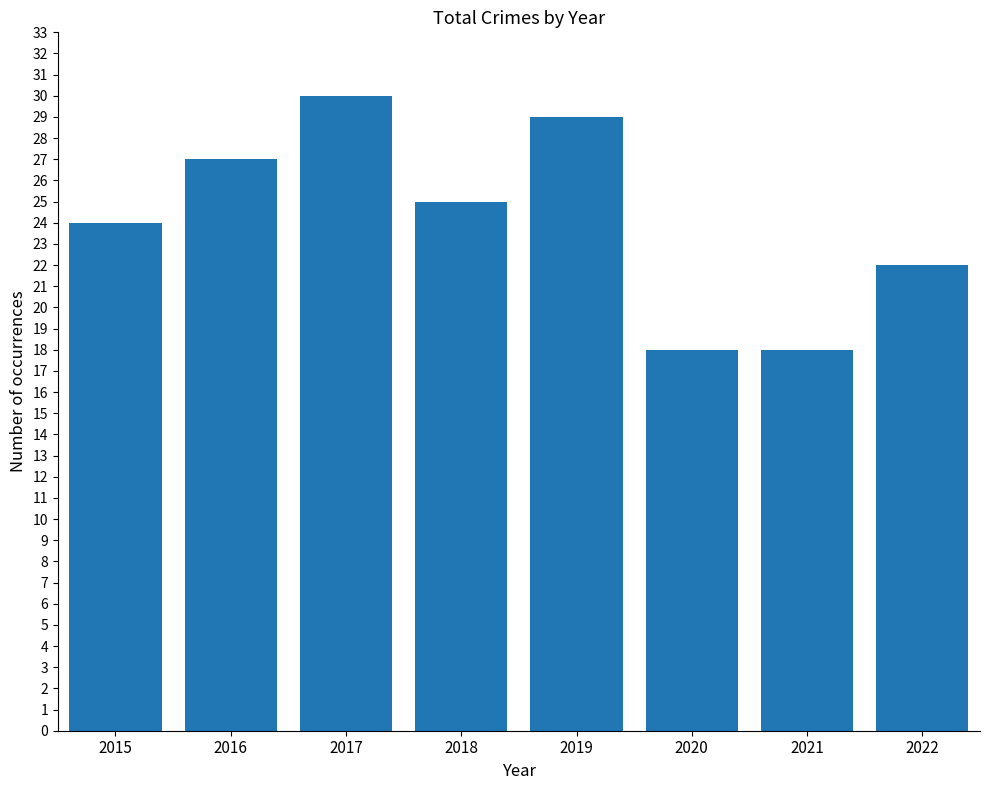

True or false: the data shows 24 at 2015.

True